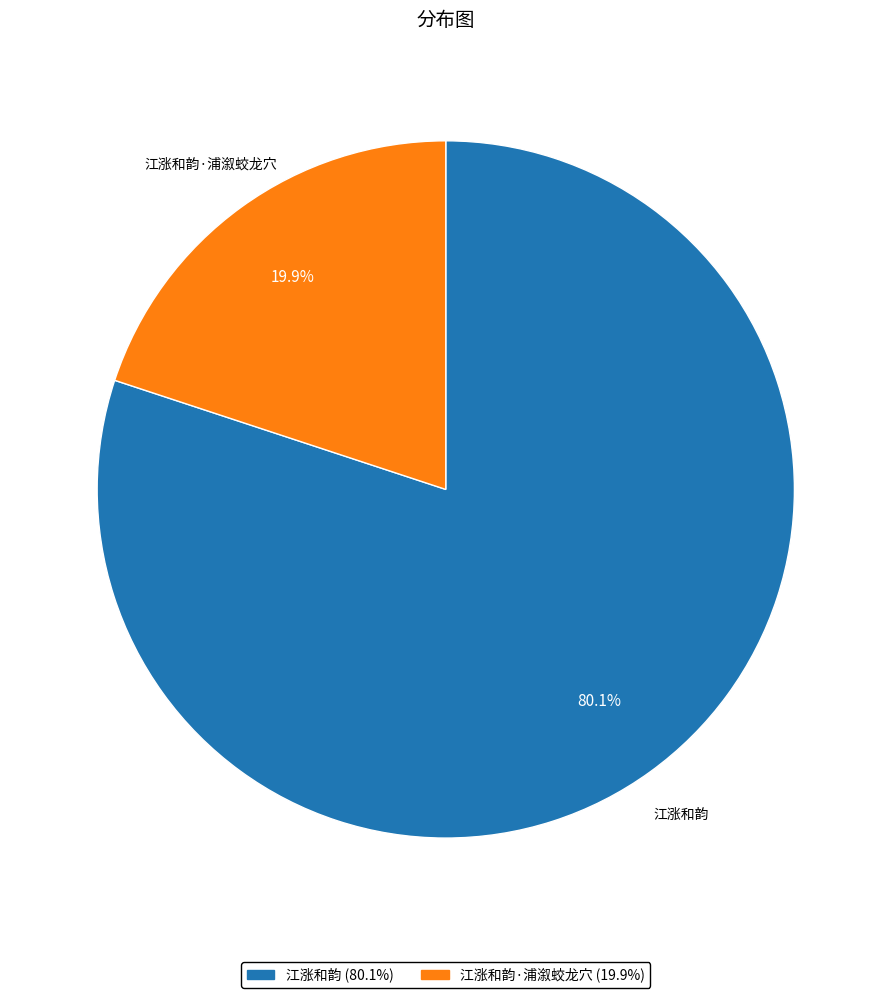

True or false: 江涨和韵·浦溆蛟龙穴 accounts for 20% of the total.

True